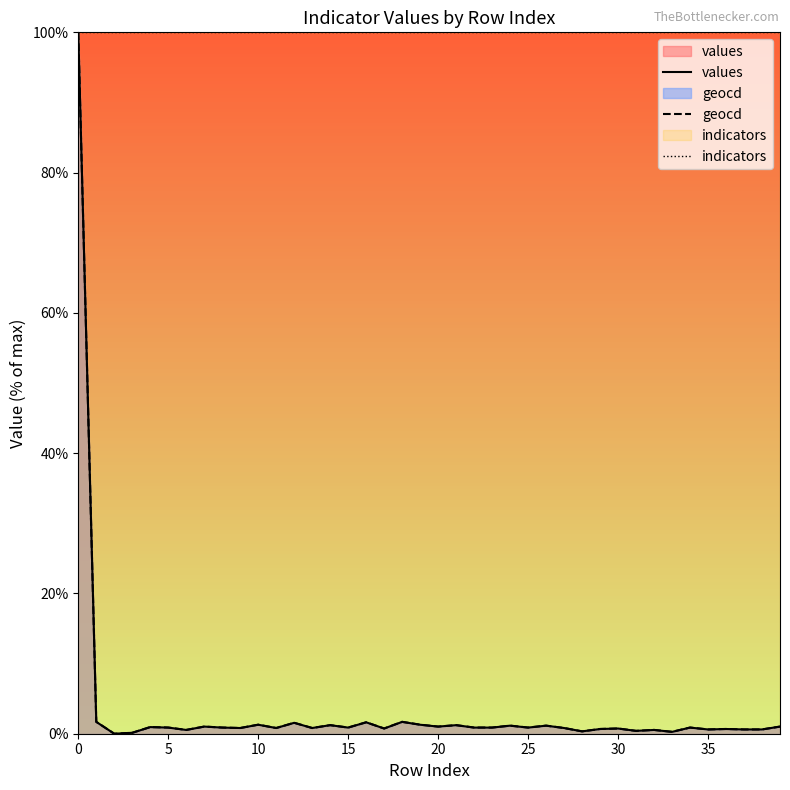

True or false: geocd and indicators intersect in this chart.

False